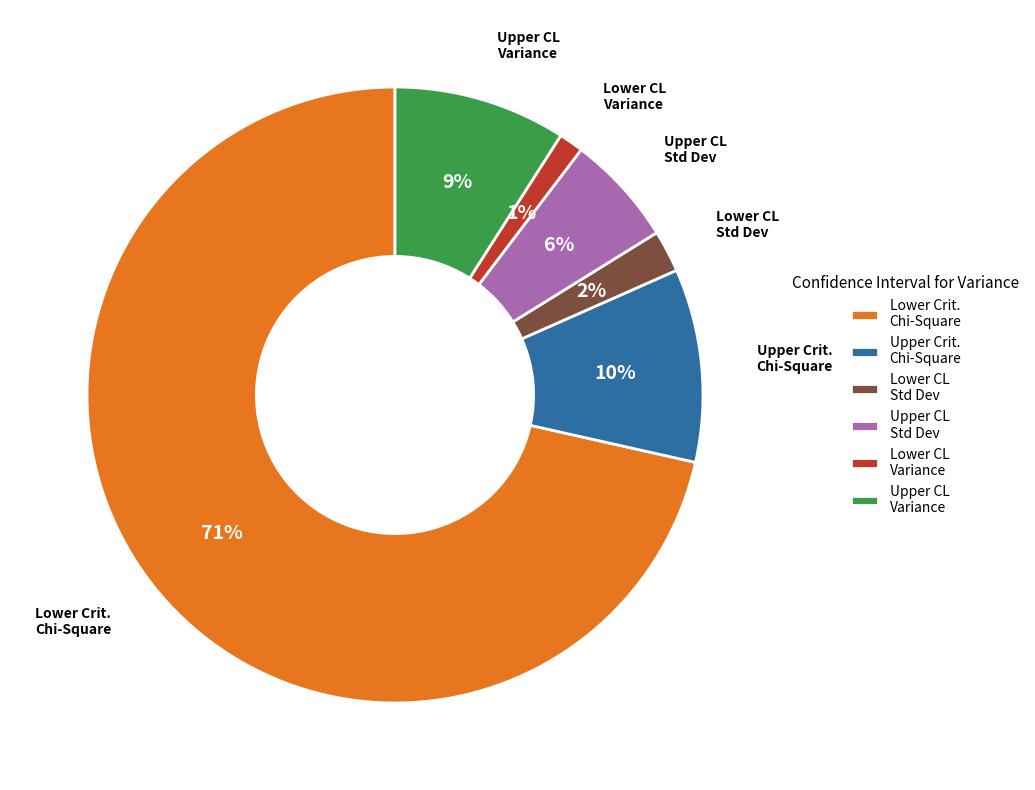

Which category has the biggest portion of the pie?

Lower Crit. Chi-Square